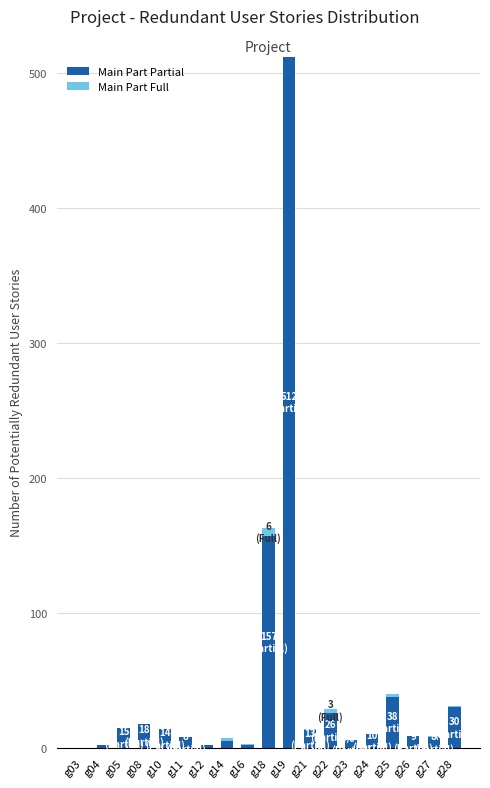

Which category has the highest value in the Main Part Partial series?

g19